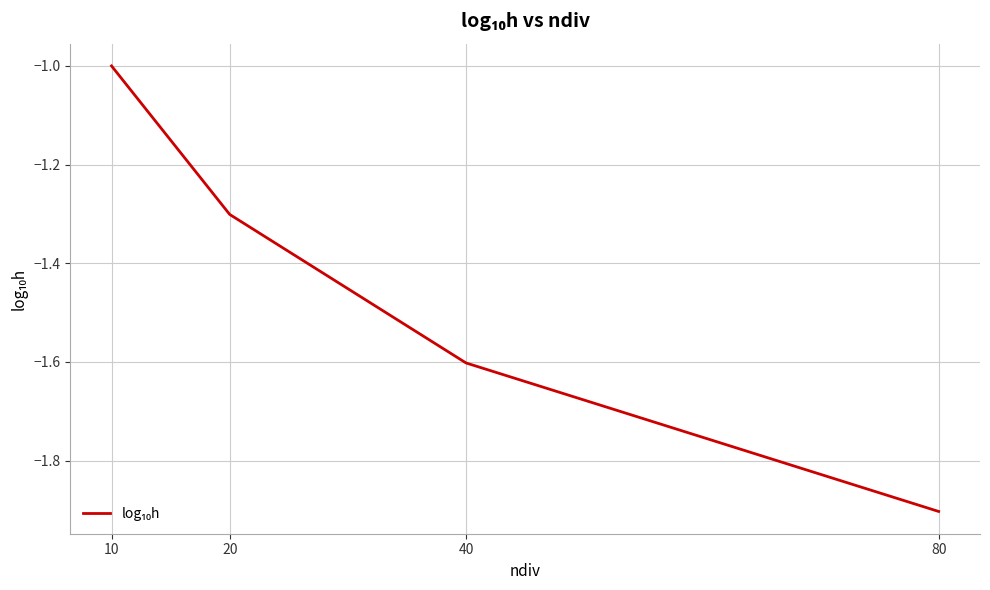

Reading left to right, transcribe all the data shown in this chart.

-1.0	-1.3	-1.6	-1.9